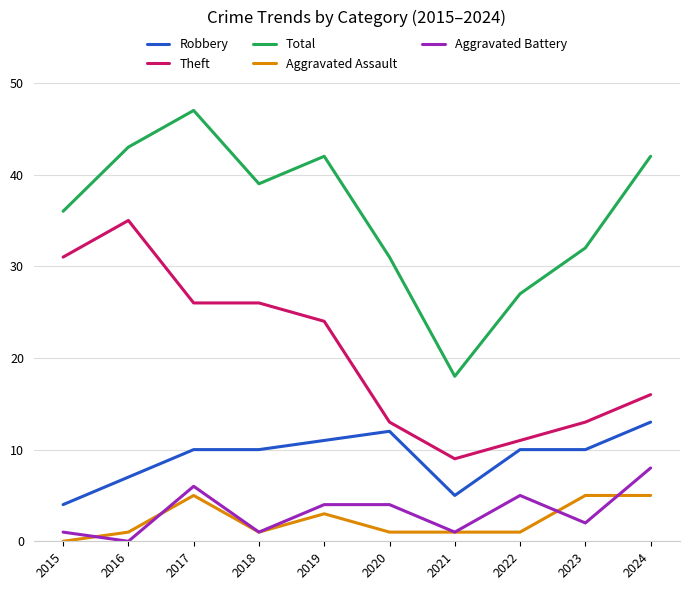

Reading left to right, list all the values displayed in this chart.

Robbery: 2015=4	2016=7	2017=10	2018=10	2019=11	2020=12	2021=5	2022=10	2023=10	2024=13
Theft: 2015=31	2016=35	2017=26	2018=26	2019=24	2020=13	2021=9	2022=11	2023=13	2024=16
Total: 2015=36	2016=43	2017=47	2018=39	2019=42	2020=31	2021=18	2022=27	2023=32	2024=42
Aggravated Assault: 2015=0	2016=1	2017=5	2018=1	2019=3	2020=1	2021=1	2022=1	2023=5	2024=5
Aggravated Battery: 2015=1	2016=0	2017=6	2018=1	2019=4	2020=4	2021=1	2022=5	2023=2	2024=8